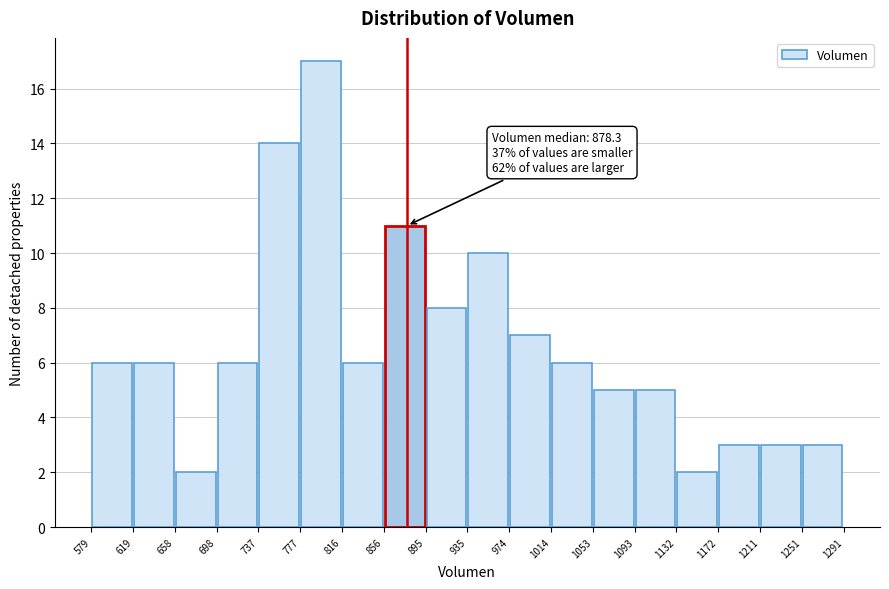

Over which range of the x-axis is the bar tallest?

777 to 816